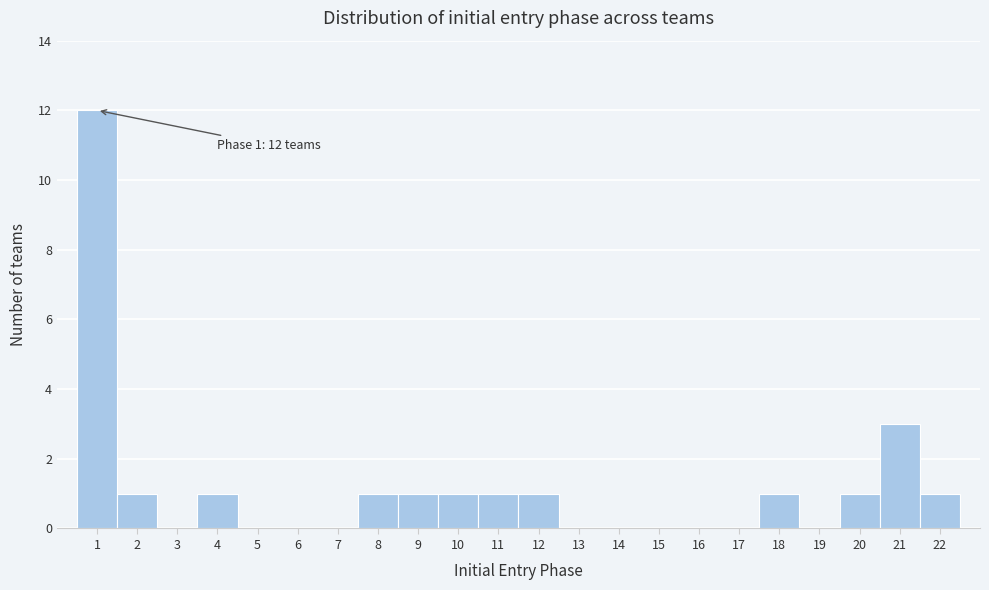

Which range on the x-axis has the tallest bar?

0.5 to 1.5